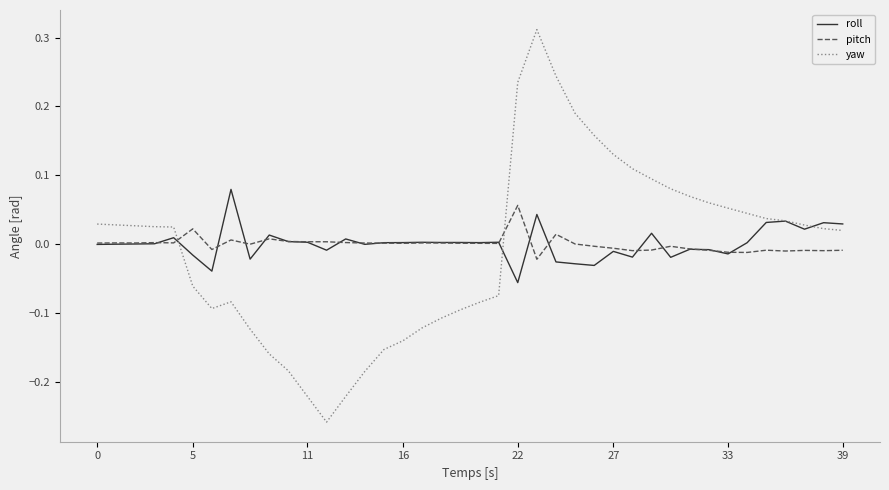

How many intersections are there between yaw and pitch?

2